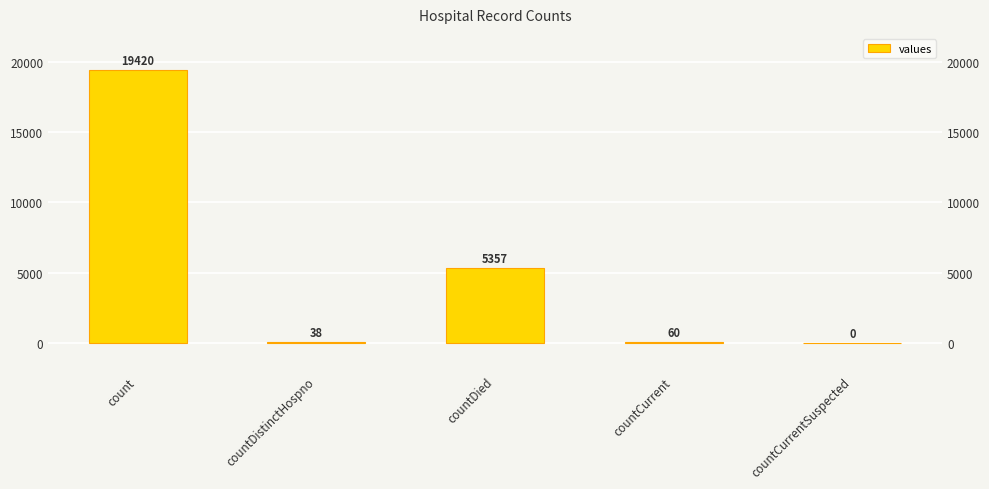

Reading right to left, what are all the values shown in this chart?

0	60	5357	38	19420